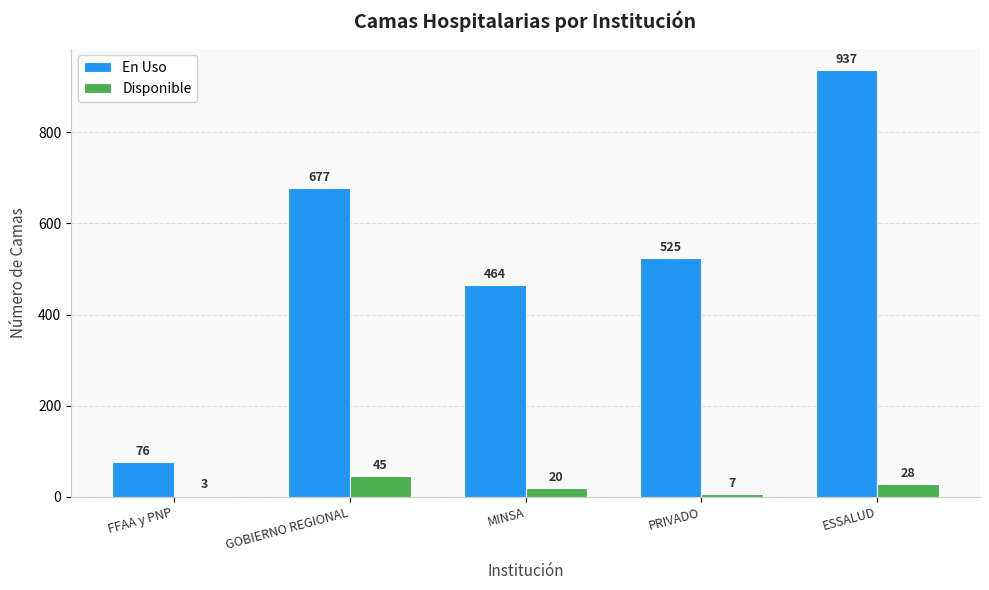

Rank the series at FFAA y PNP from highest to lowest value.

En Uso, Disponible